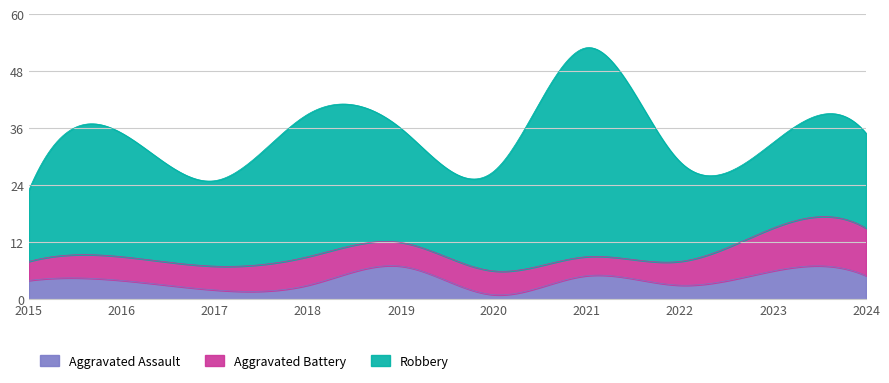

What value does the Aggravated Assault series have at 2021?

5